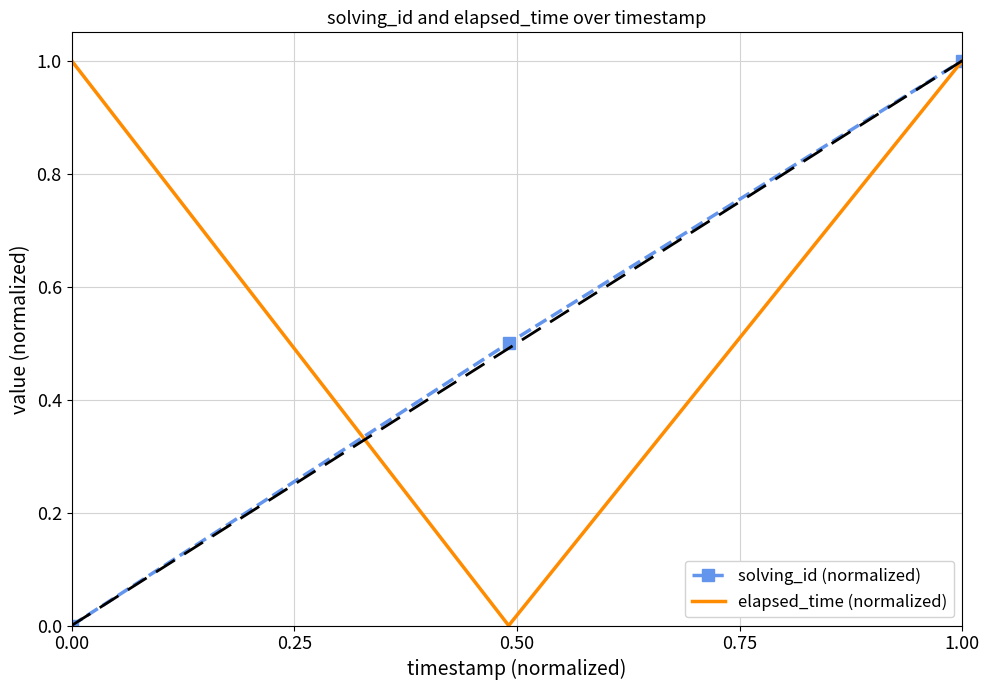

What is the maximum value shown in the chart?

1.0